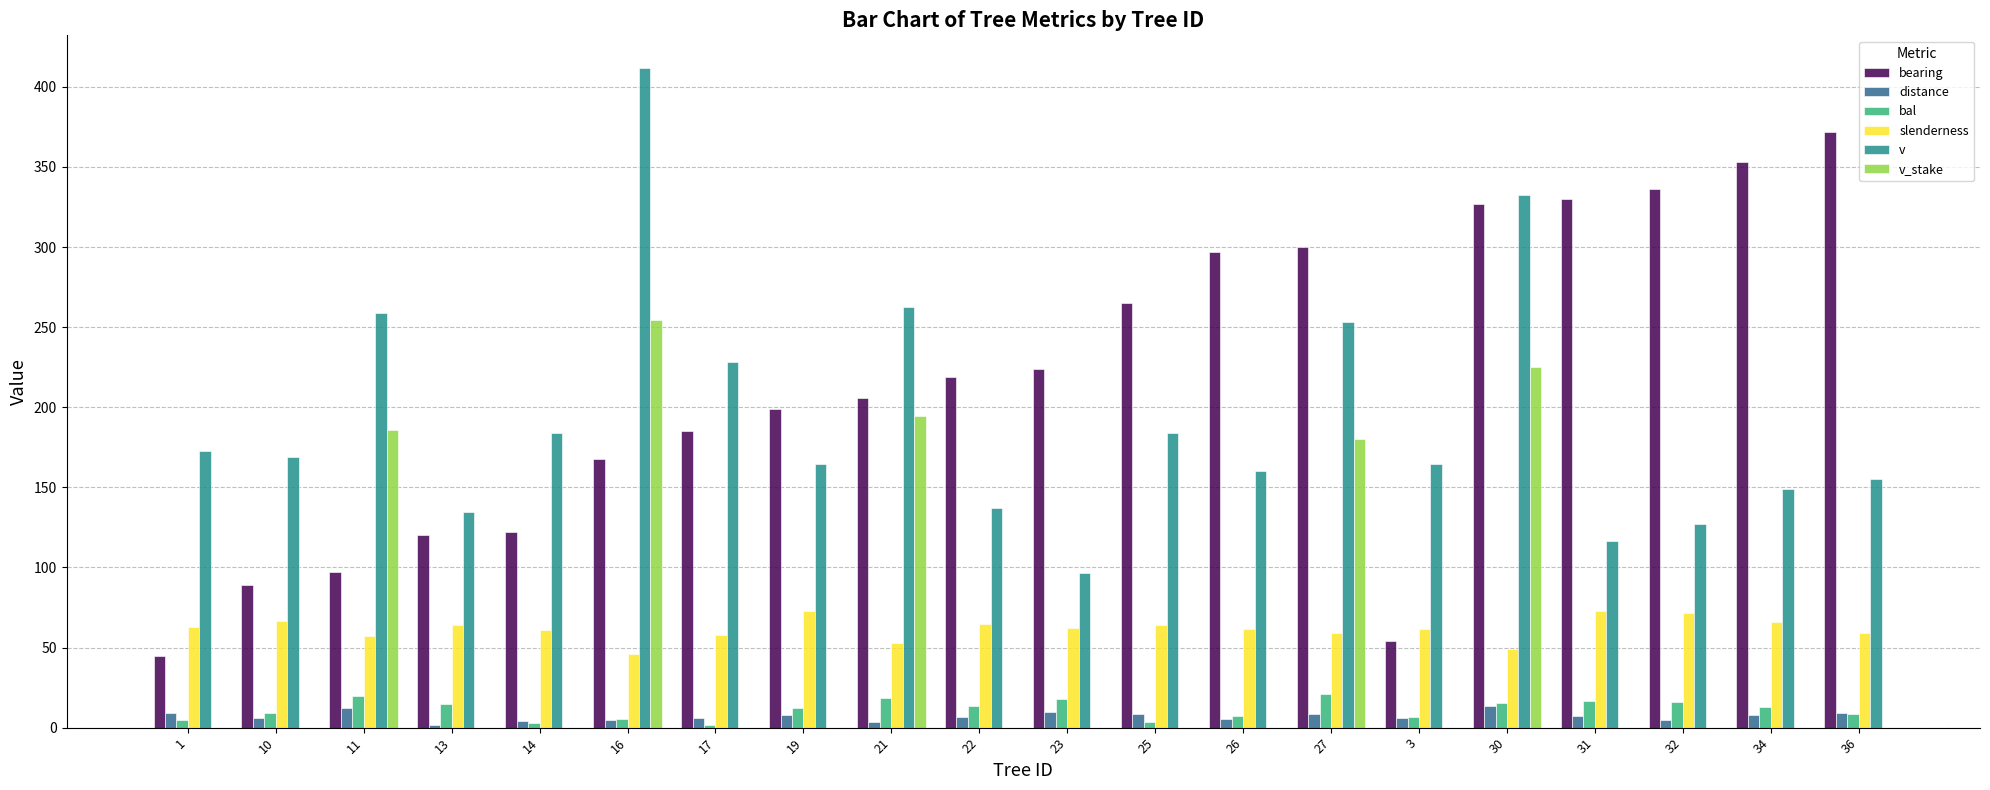

At which category does the chart reach its peak across all series?

16